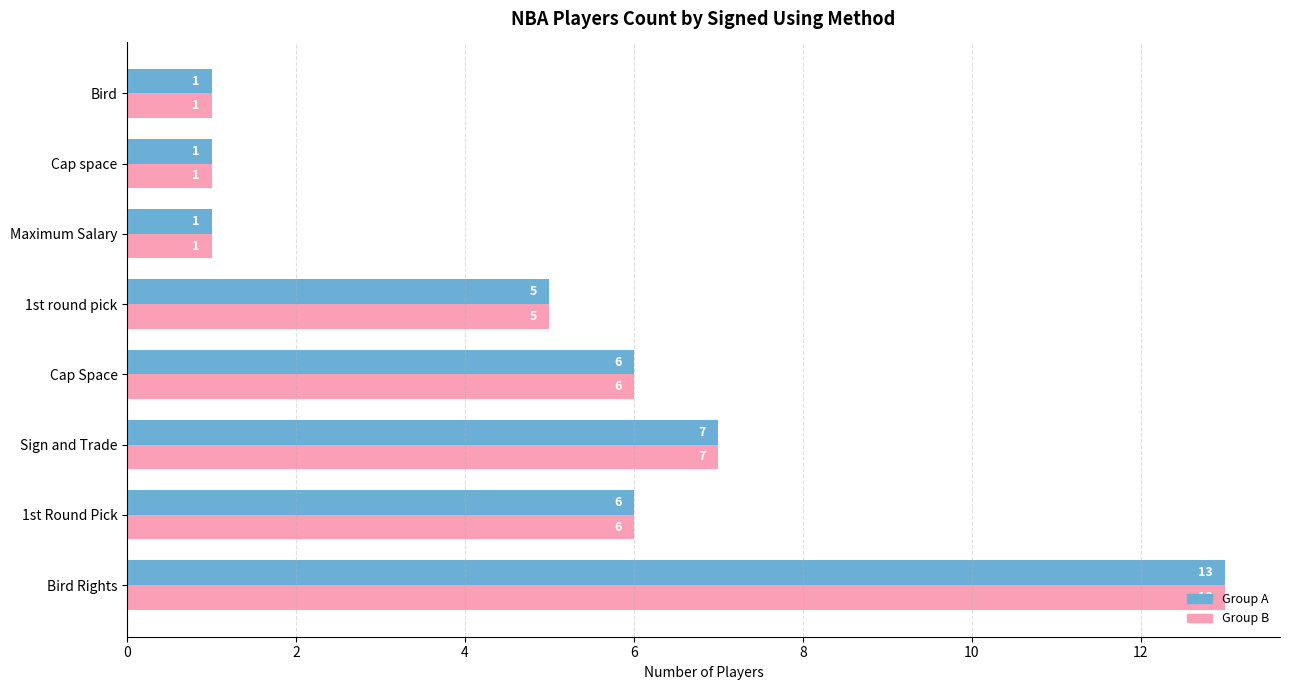

At which category is the sum across all series the highest?

Bird Rights